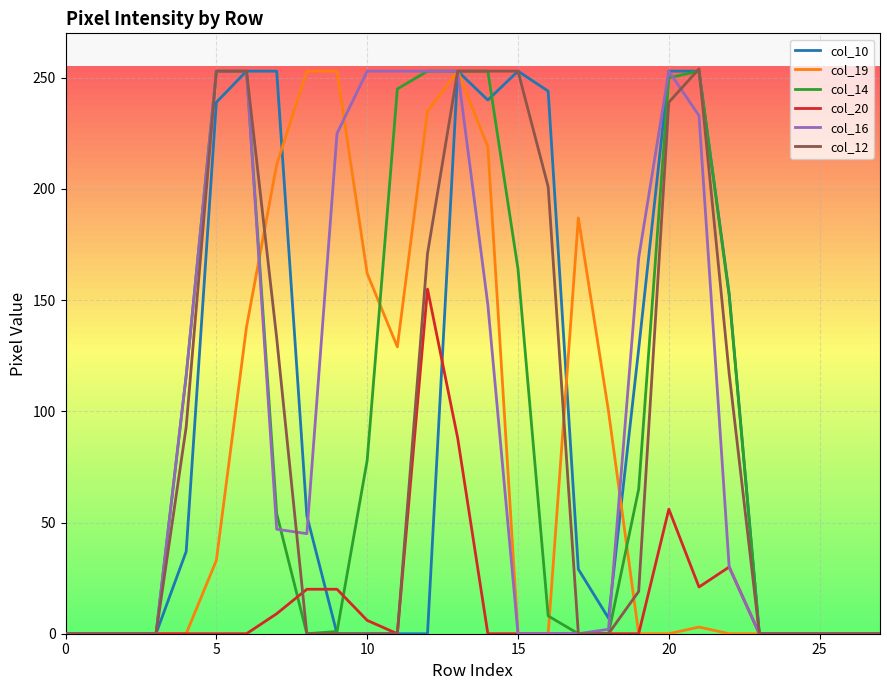

What is the maximum value shown in the chart?

254